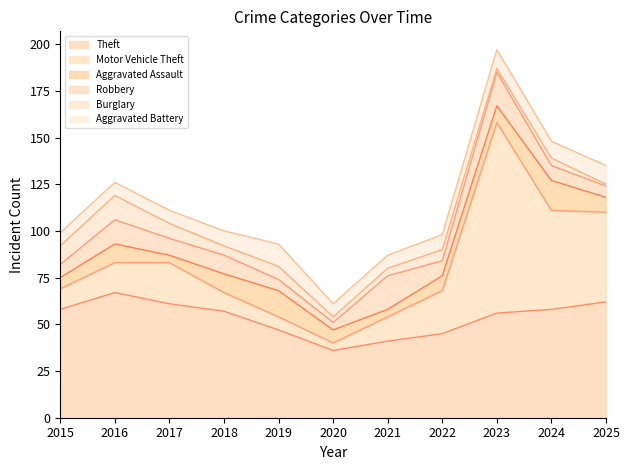

Does the chart have visible grid lines?

No